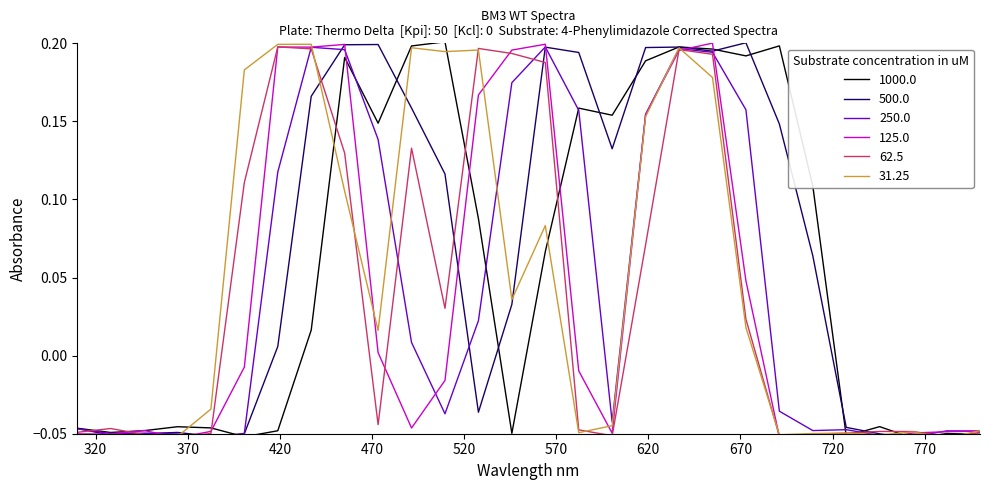

Reading left to right, what are all the values shown in this chart?

col_11: -0.0	-0.0	-0.0	-0.0	-0.0	-0.1	-0.0	0.0	0.2	0.1	0.2	0.2	0.1	-0.0	0.1	0.2	0.2	0.2	0.2	0.2	0.2	0.2	0.1	-0.1	-0.0	-0.1	-0.0	-0.1
col_12: -0.0	-0.1	-0.0	-0.0	-0.1	-0.0	0.0	0.2	0.2	0.2	0.2	0.1	-0.0	0.0	0.2	0.2	0.1	0.2	0.2	0.2	0.2	0.1	0.1	-0.0	-0.1	-0.1	-0.1	-0.1
col_13: -0.0	-0.0	-0.0	-0.1	-0.1	-0.0	0.1	0.2	0.2	0.1	0.0	-0.0	0.0	0.2	0.2	0.2	-0.0	0.2	0.2	0.2	0.2	-0.0	-0.0	-0.0	-0.1	-0.1	-0.0	-0.0
col_14: -0.1	-0.1	-0.0	-0.1	-0.0	-0.0	0.2	0.2	0.2	0.0	-0.0	-0.0	0.2	0.2	0.2	-0.0	-0.0	0.2	0.2	0.2	0.0	-0.1	-0.1	-0.1	-0.1	-0.0	-0.0	-0.0
col_16: -0.0	-0.0	-0.1	-0.1	-0.0	0.1	0.2	0.2	0.1	-0.0	0.1	0.0	0.2	0.2	0.2	-0.0	-0.1	0.1	0.2	0.2	0.0	-0.1	-0.1	-0.0	-0.0	-0.0	-0.1	-0.0
col_17: -0.1	-0.1	-0.1	-0.1	-0.0	0.2	0.2	0.2	0.1	0.0	0.2	0.2	0.2	0.0	0.1	-0.0	-0.0	0.2	0.2	0.2	0.0	-0.1	-0.0	-0.0	-0.1	-0.0	-0.1	-0.0